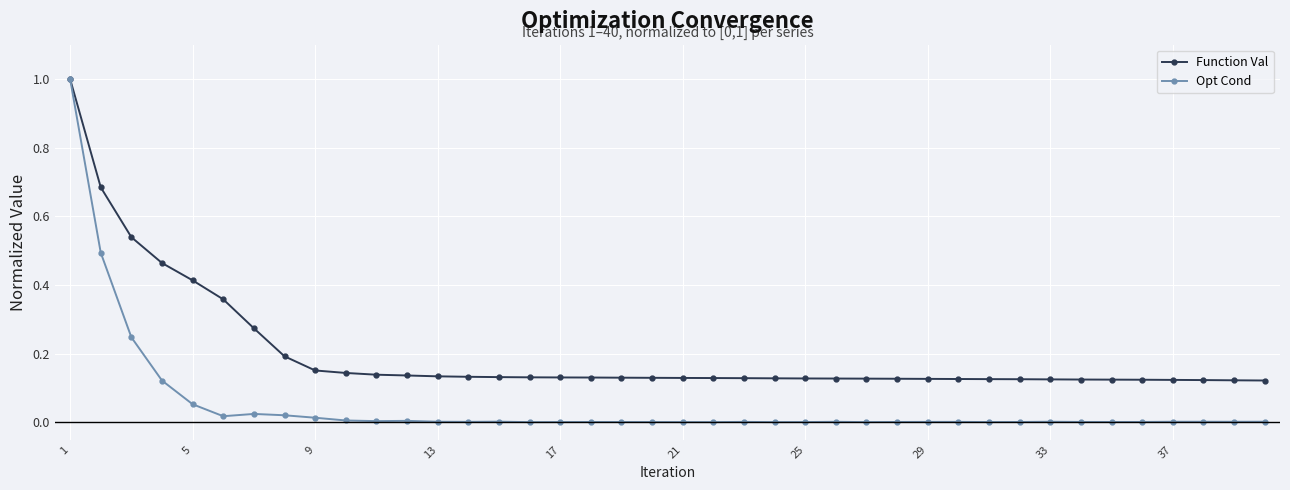

True or false: Opt Cond has more than 2 points higher than both neighbors.

True